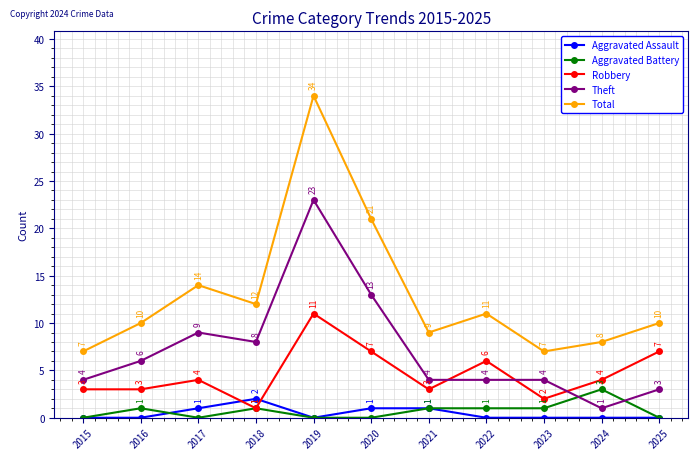

Is this an area chart (filled region under the line)?

No